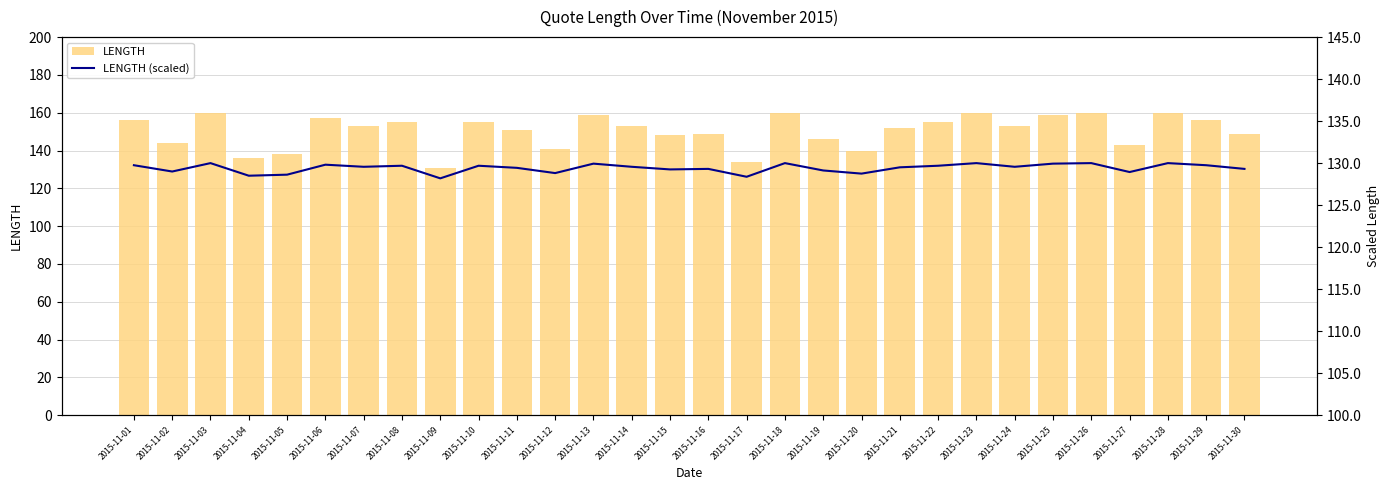

What is the spread (max minus min) of values at 2015-11-30?

19.7